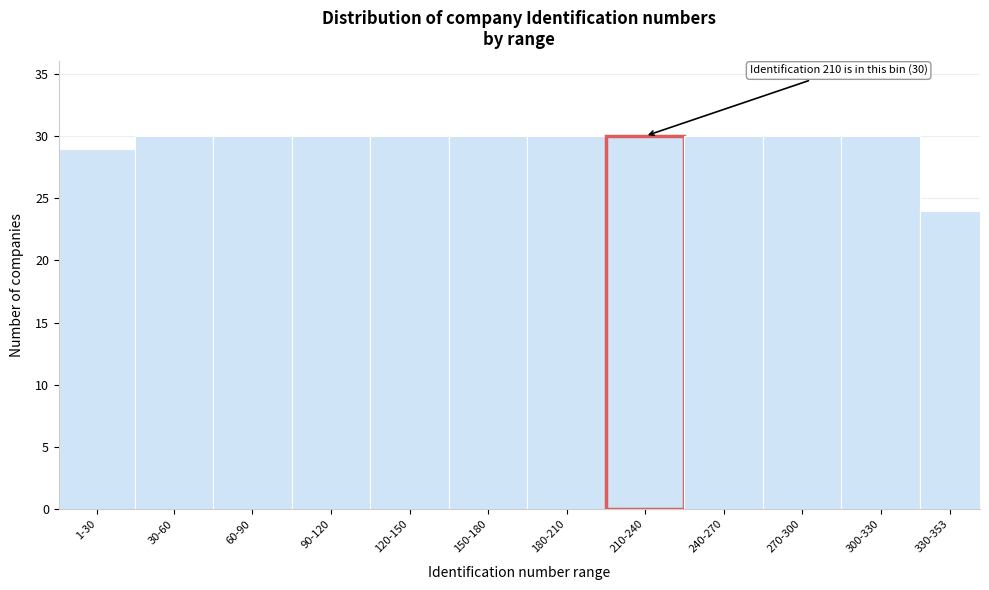

Reading left to right, transcribe all the data shown in this chart.

29	30	30	30	30	30	30	30	30	30	30	24